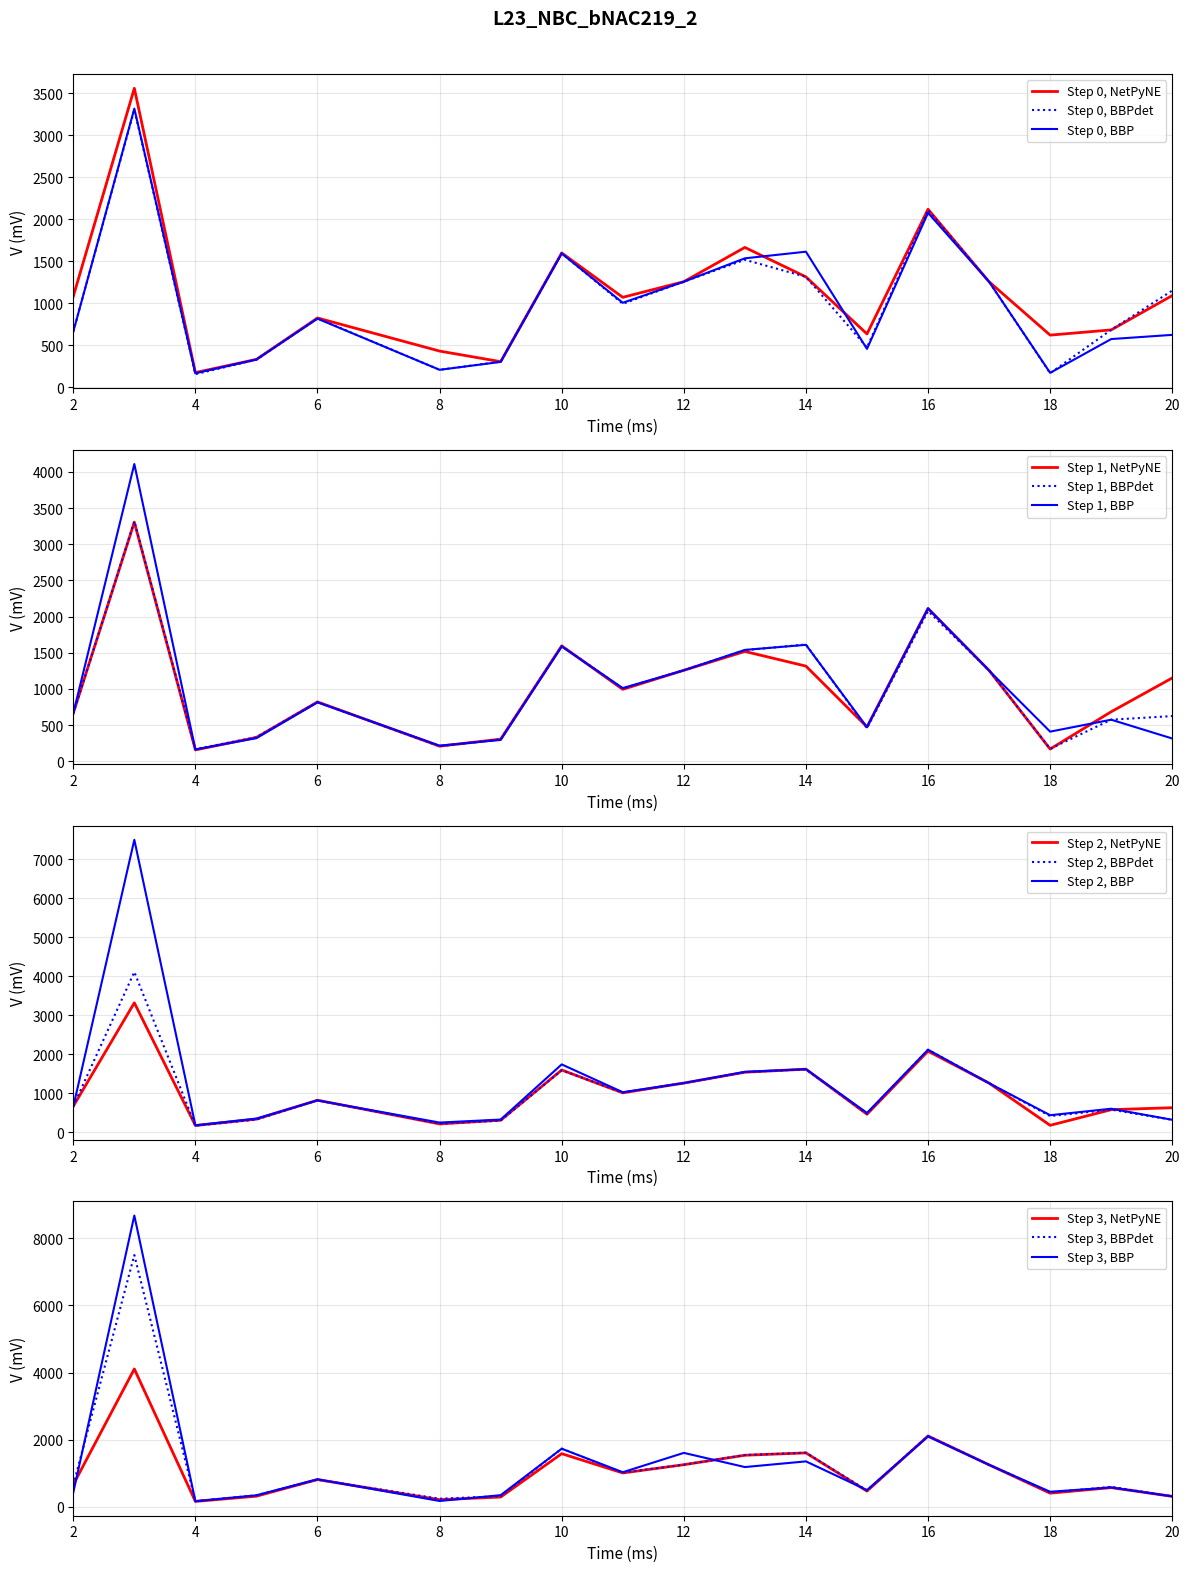

The value of Step 0, BBPdet at 8 is 78. True or false?

False